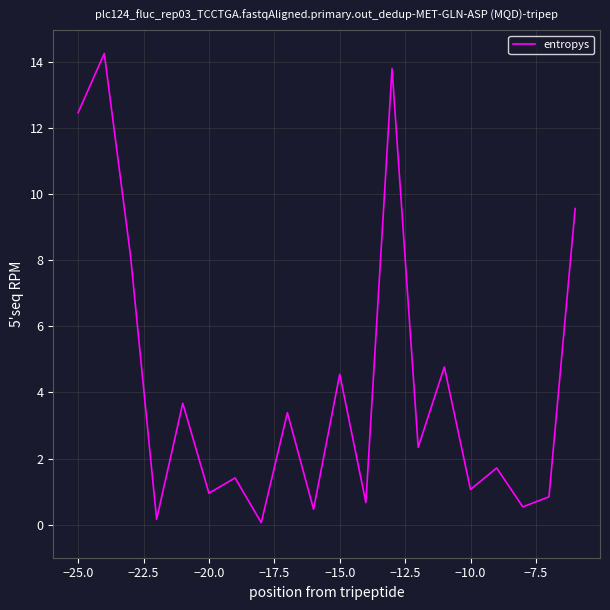

Reading left to right, transcribe all the data shown in this chart.

12.5	14.2	8.1	0.2	3.7	1.0	1.4	0.1	3.4	0.5	4.5	0.7	13.8	2.3	4.8	1.1	1.7	0.5	0.8	9.6